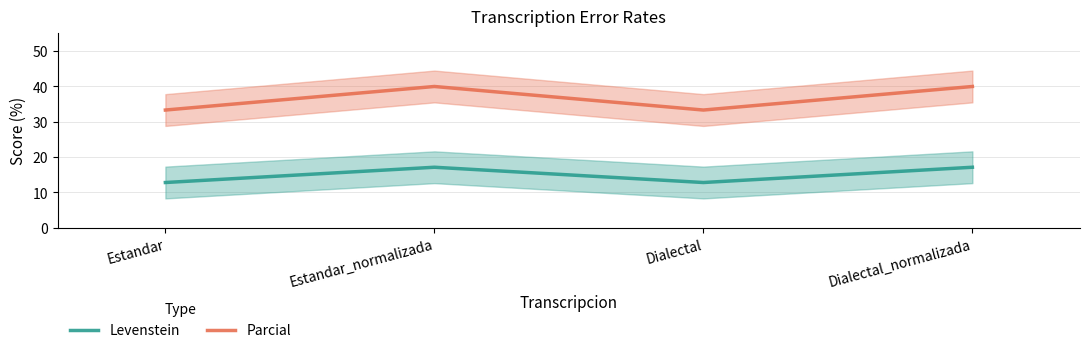

Which series changed the most between Estandar and Dialectal?

Levenstein